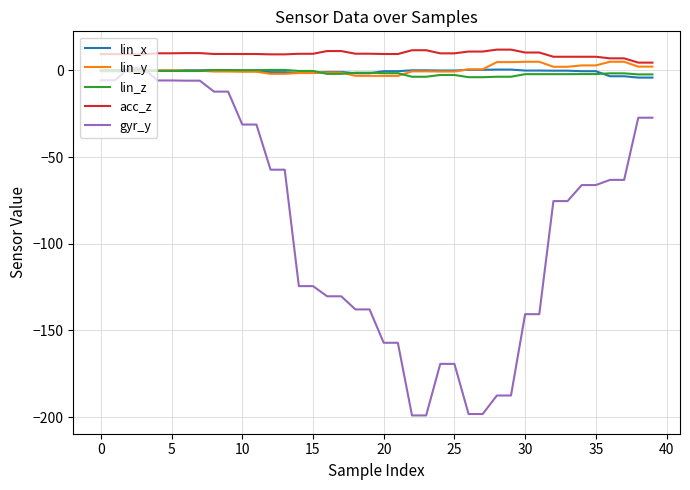

What is the average value of the acc_z series?

9.5